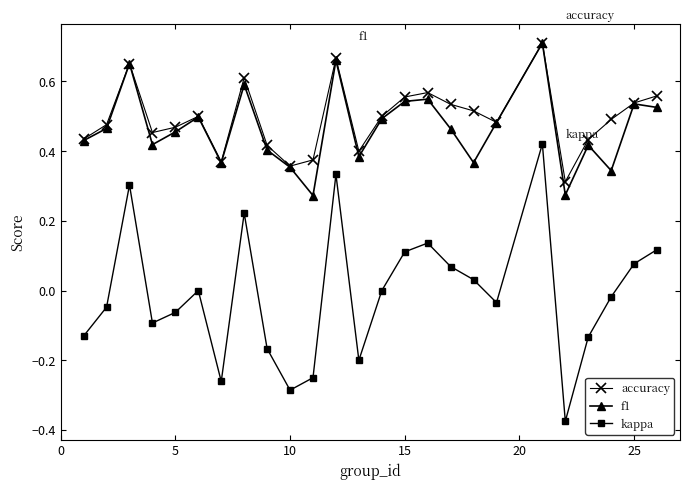

What is the sum of all accuracy values?

12.4